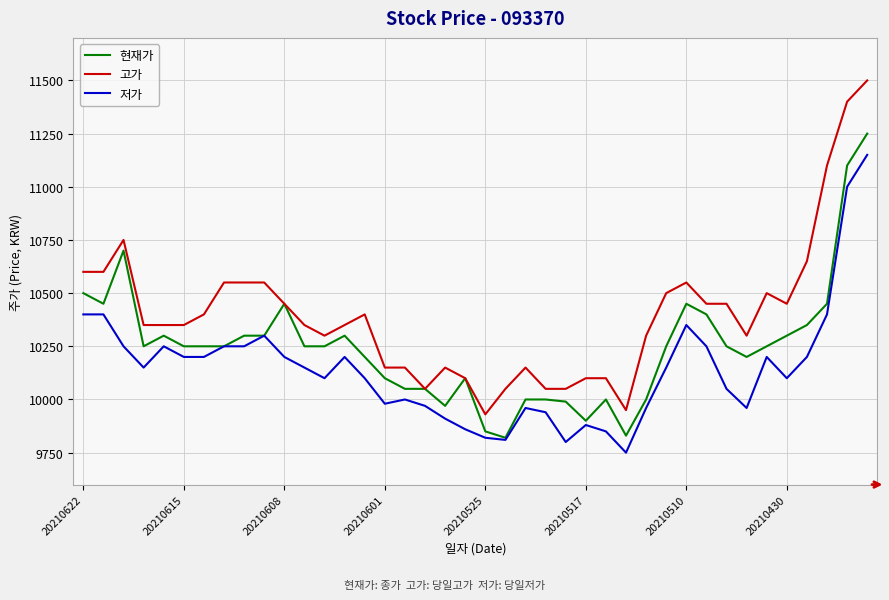

List the series in order of their peak value, lowest first.

저가, 현재가, 고가